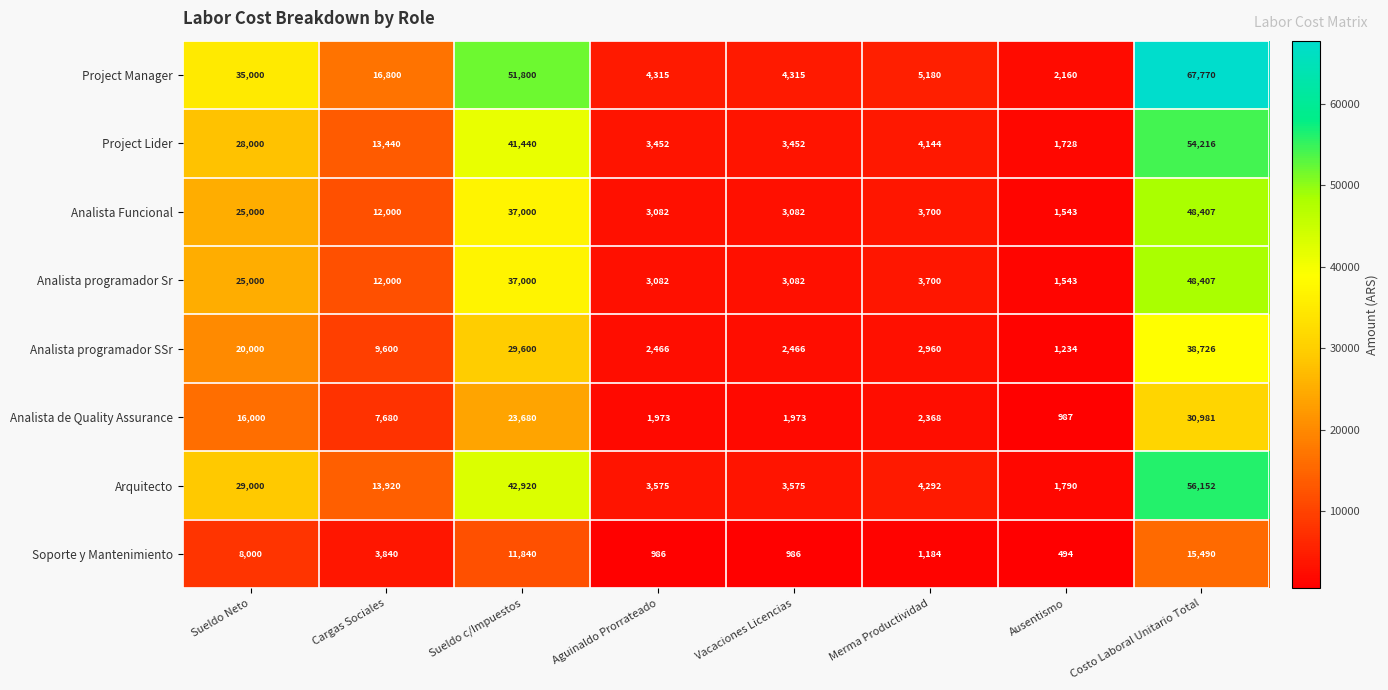

True or false: Analista programador SSr has a value of 9600 at Cargas Sociales.

True